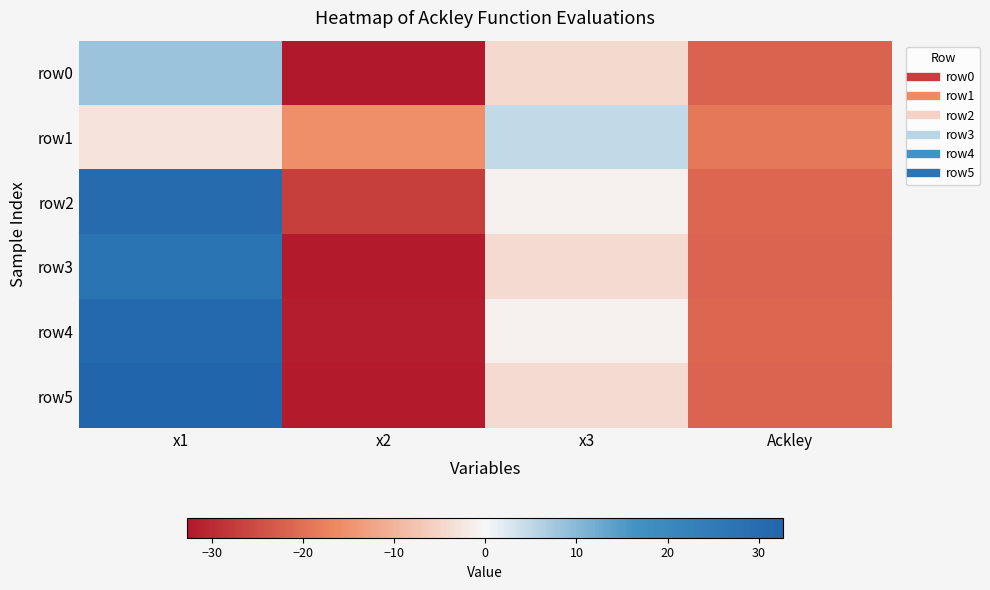

Reading left to right, transcribe all the data shown in this chart.

row0: x1=8.4	x2=-32.6	x3=-4.5	Ackley=-21.9
row1: x1=-3.0	x2=-15.4	x3=4.7	Ackley=-18.8
row2: x1=30.5	x2=-27.0	x3=-0.8	Ackley=-21.3
row3: x1=27.6	x2=-32.1	x3=-4.3	Ackley=-21.7
row4: x1=31.2	x2=-31.8	x3=-0.8	Ackley=-21.3
row5: x1=32.7	x2=-32.2	x3=-4.3	Ackley=-21.7